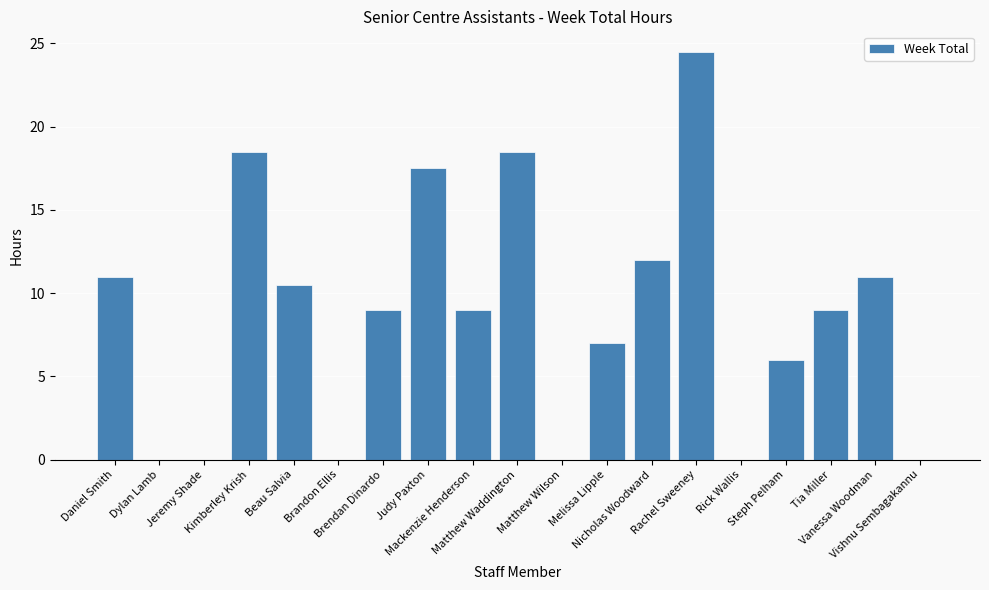

At which label is the value closest to 12?

Nicholas Woodward